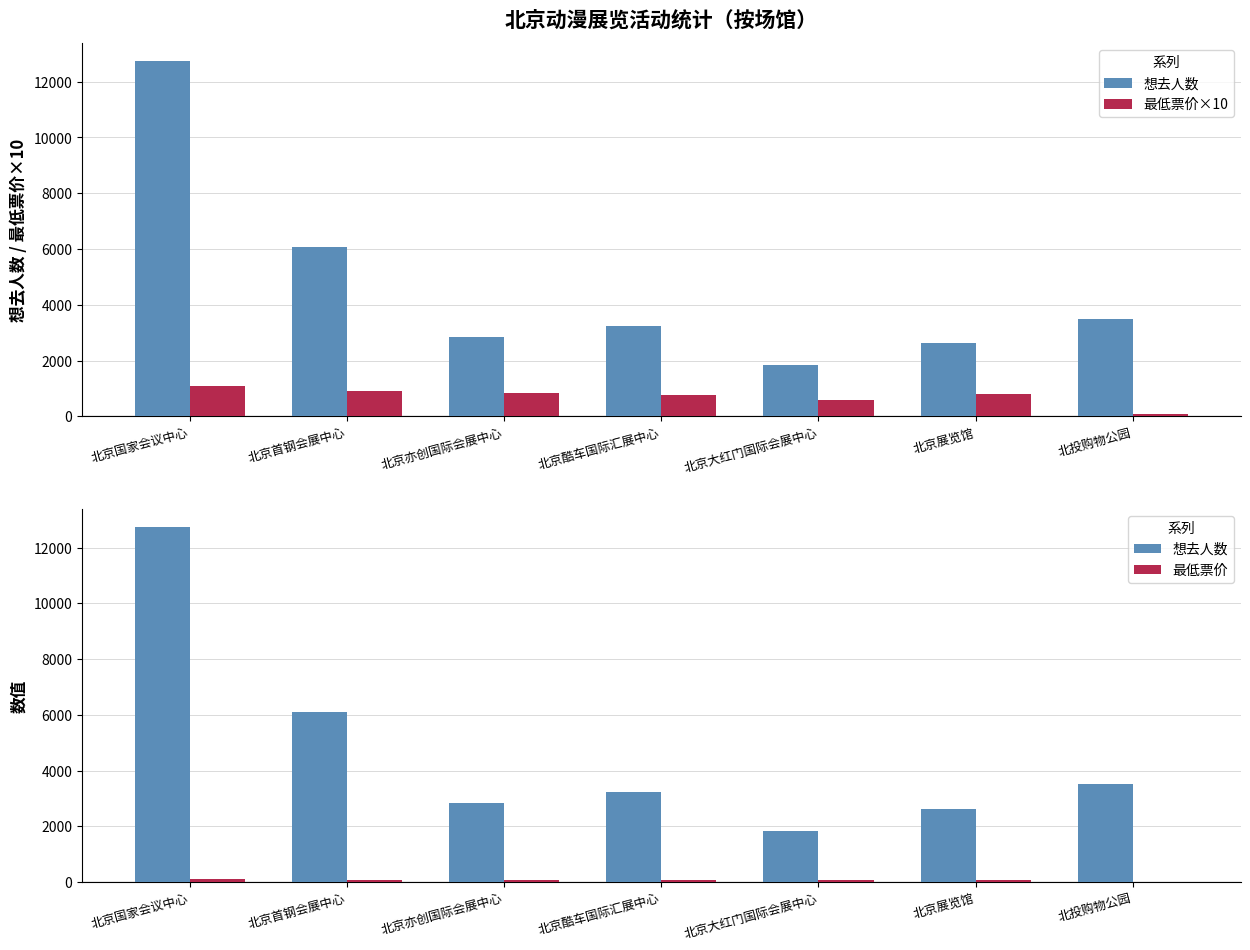

True or false: 想去人数 has a value of 5786.5 at 北京酷车国际汇展中心.

False